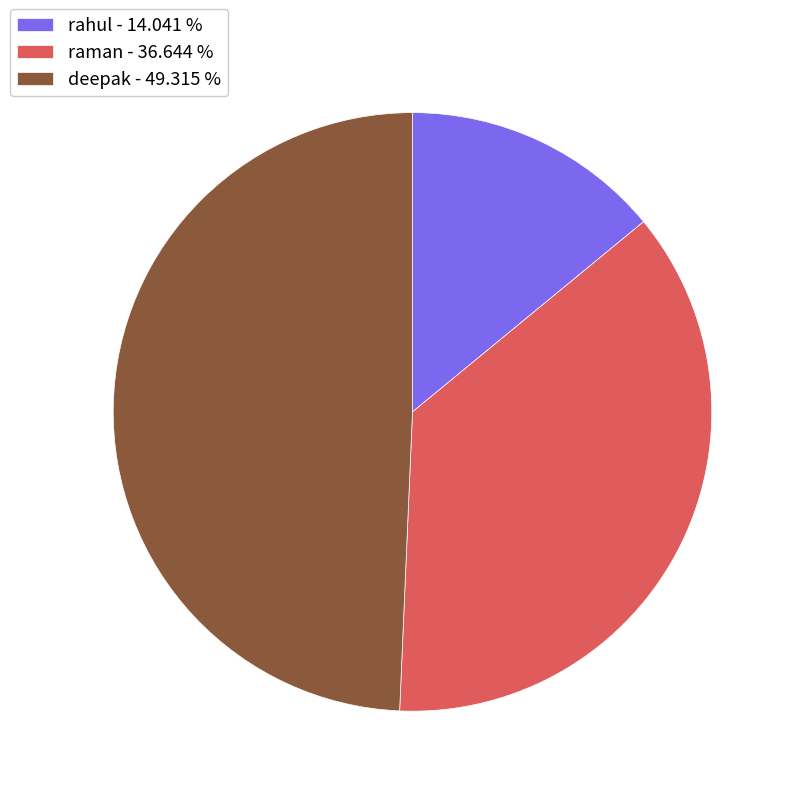

Is it true that raman is 37% of the pie?

True